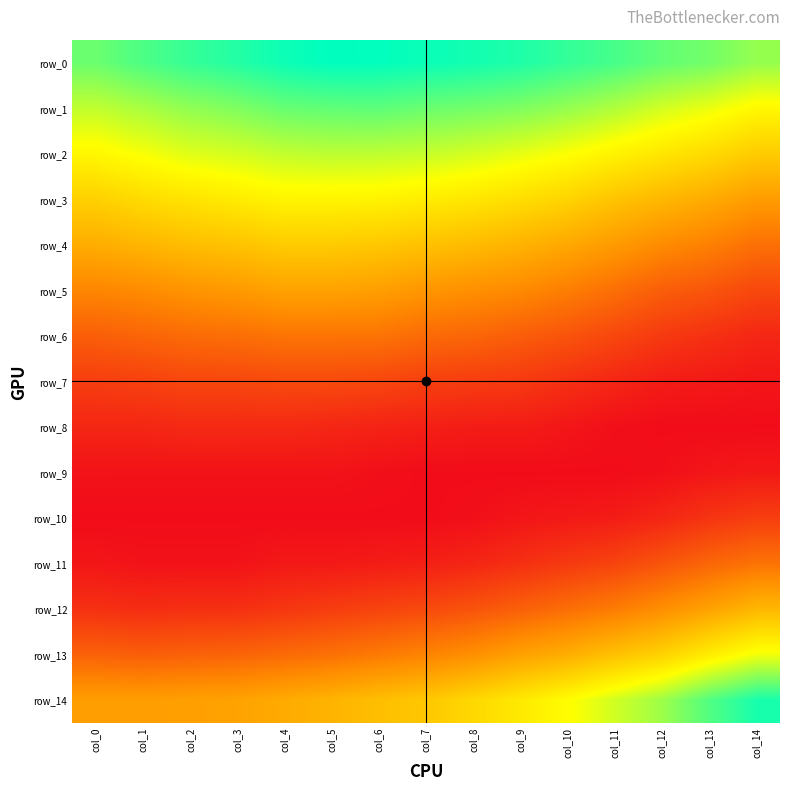

At which label does row_4 reach its minimum?

col_14